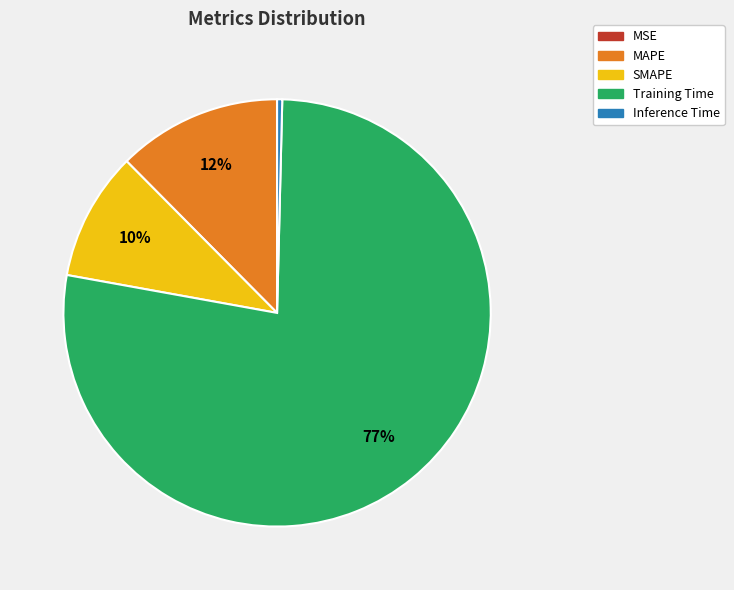

Do MAPE and Inference Time together represent more than half of the pie?

No